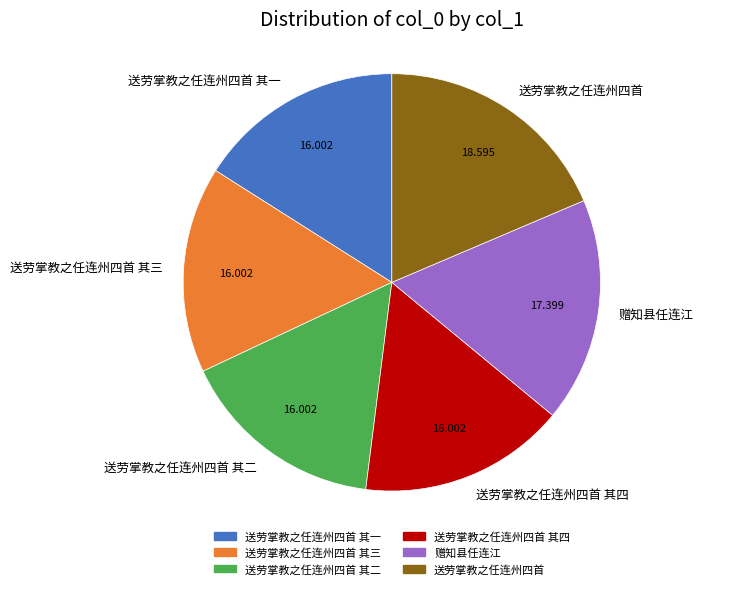

Combined, do 赠知县任连江 and 送劳掌教之任连州四首 account for over 50%?

No